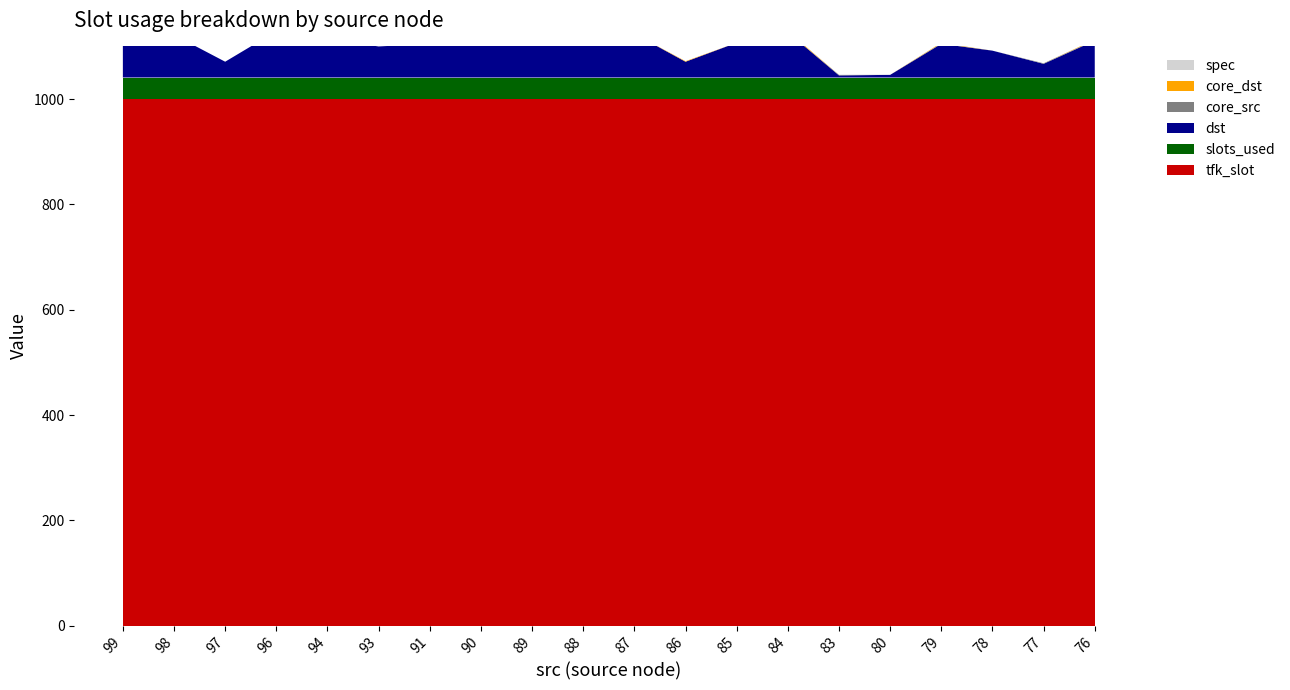

Reading left to right, extract all data points from this chart.

dst: 99=89	98=81	97=30	96=88	94=73	93=59	91=64	90=79	89=70	88=81	87=83	86=30	85=66	84=86	83=4	80=5	79=64	78=51	77=26	76=70
spec: 99=0	98=0	97=0	96=0	94=0	93=0	91=0	90=0	89=0	88=0	87=0	86=0	85=0	84=0	83=0	80=0	79=0	78=0	77=0	76=0
core_src: 99=0	98=0	97=0	96=0	94=0	93=0	91=0	90=0	89=1	88=1	87=0	86=0	85=0	84=0	83=1	80=0	79=1	78=0	77=1	76=1
core_dst: 99=0	98=0	97=0	96=0	94=0	93=0	91=0	90=0	89=0	88=1	87=0	86=1	85=0	84=2	83=0	80=0	79=1	78=0	77=0	76=1
slots_used: 99=41	98=41	97=41	96=41	94=41	93=41	91=41	90=41	89=41	88=41	87=41	86=41	85=41	84=41	83=41	80=41	79=41	78=41	77=41	76=41
tfk_slot: 99=1000	98=1000	97=1000	96=1000	94=1000	93=1000	91=1000	90=1000	89=1000	88=1000	87=1000	86=1000	85=1000	84=1000	83=1000	80=1000	79=1000	78=1000	77=1000	76=1000